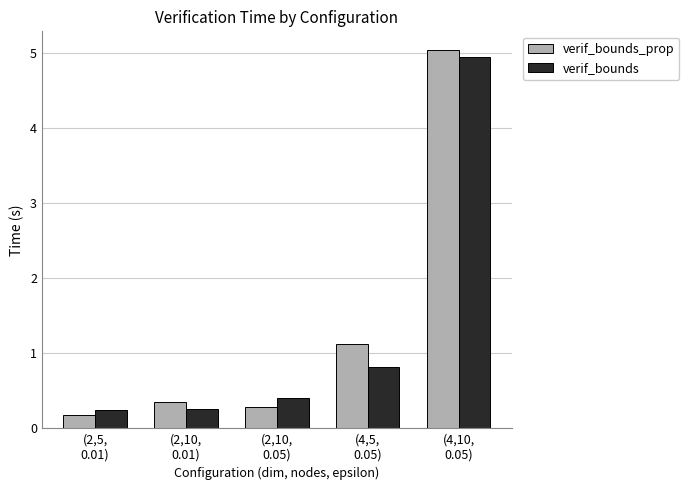

At which category does the chart reach its minimum across all series?

(2,5,
0.01)